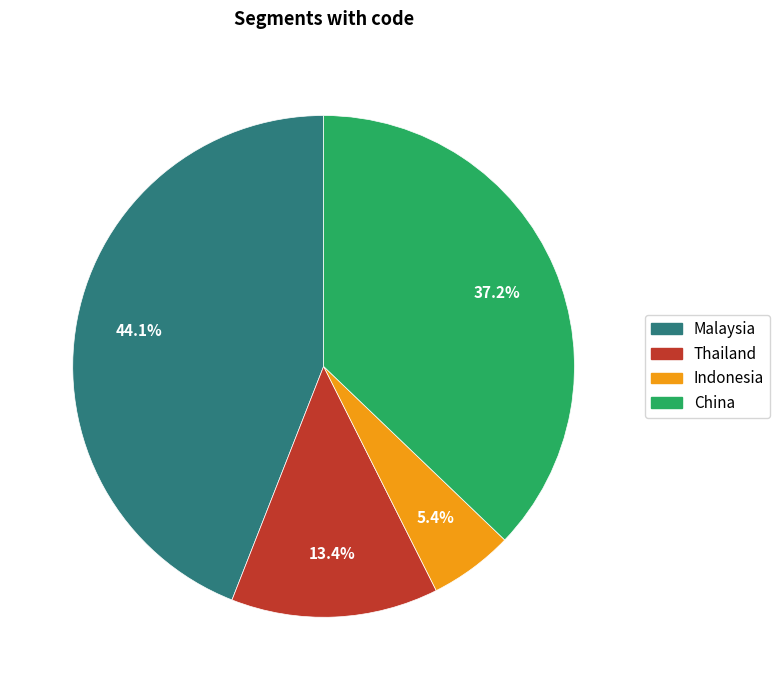

Do China and Indonesia together represent more than half of the pie?

No